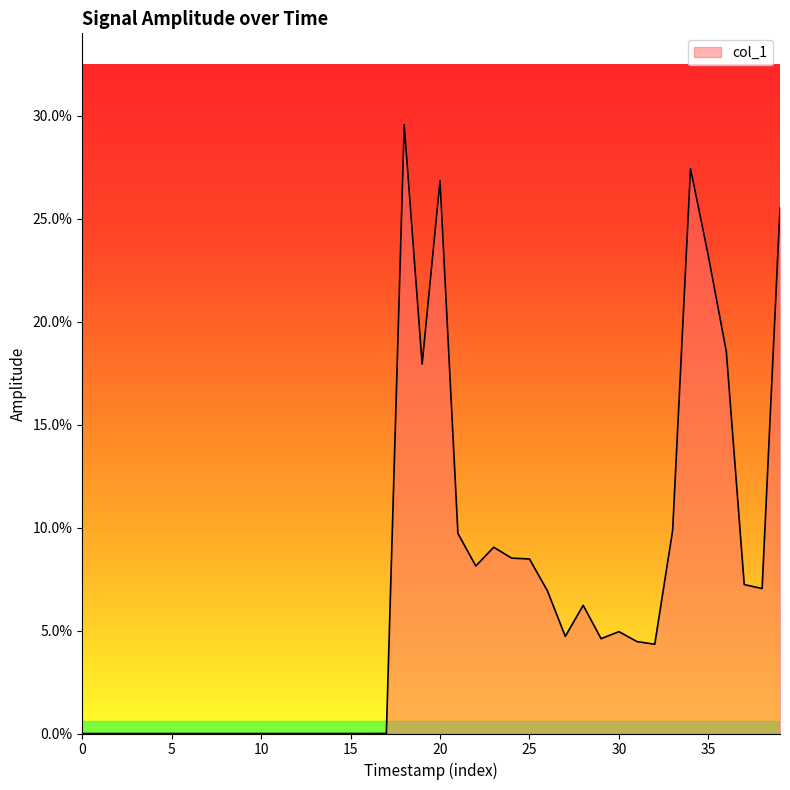

True or false: the data has more than 1 interior local peaks.

True